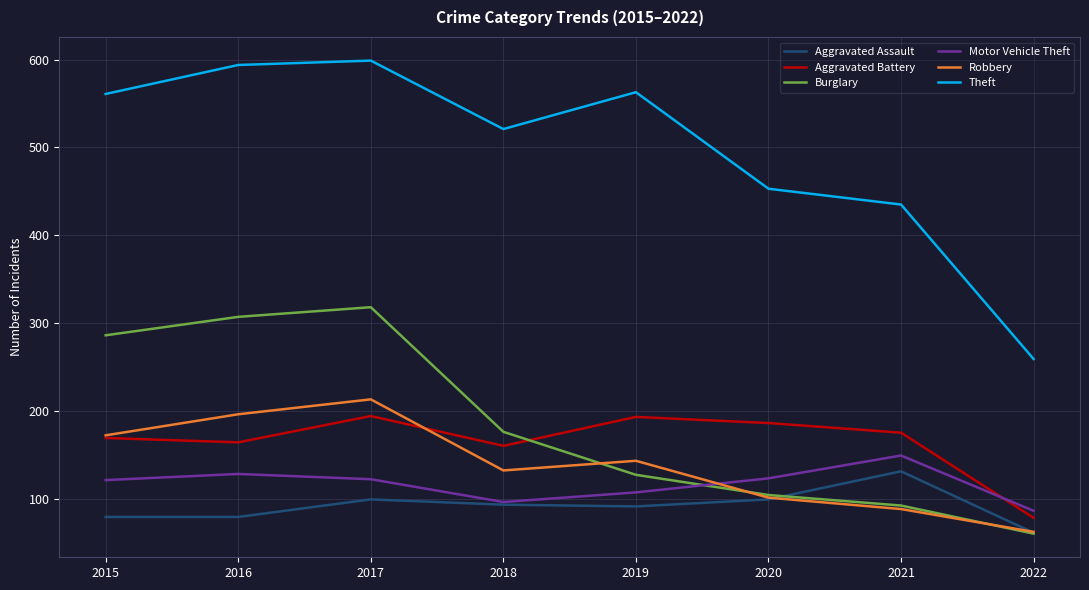

List the series in order of their peak value, highest first.

Theft, Burglary, Robbery, Aggravated Battery, Motor Vehicle Theft, Aggravated Assault